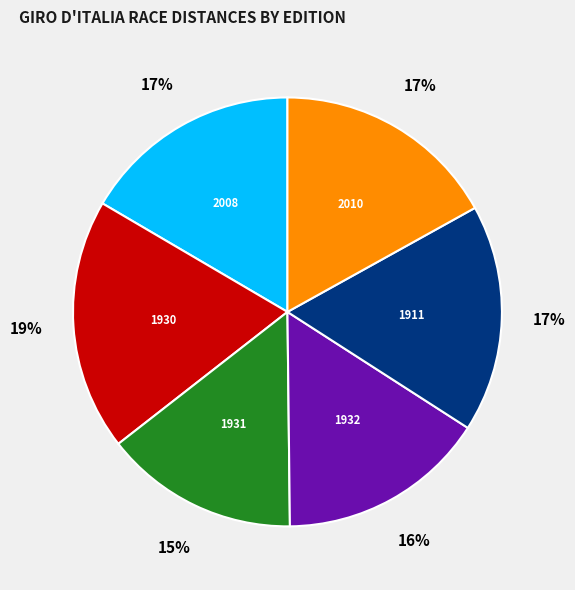

Is there a majority slice in this chart?

No